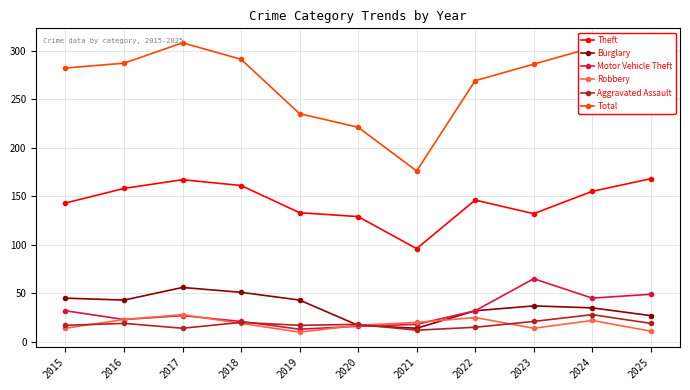

Between 2019 and 2024, which series saw the biggest shift?

Total